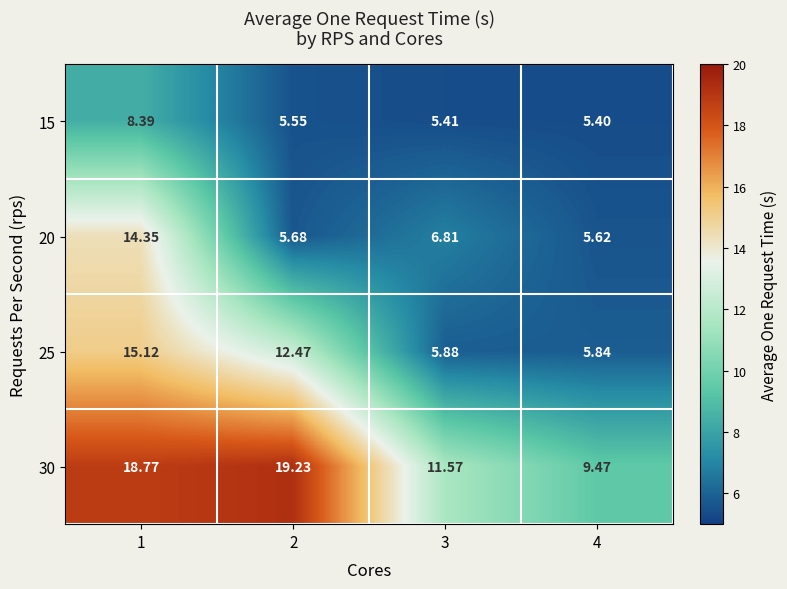

Is the value of 25 at 4 greater than the value of 15 at 1?

No